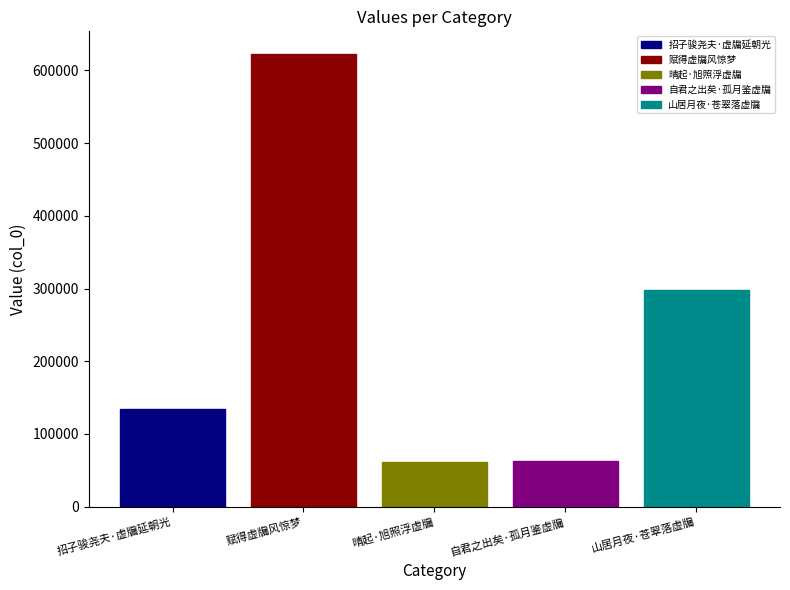

How many categories are shown in the chart?

1